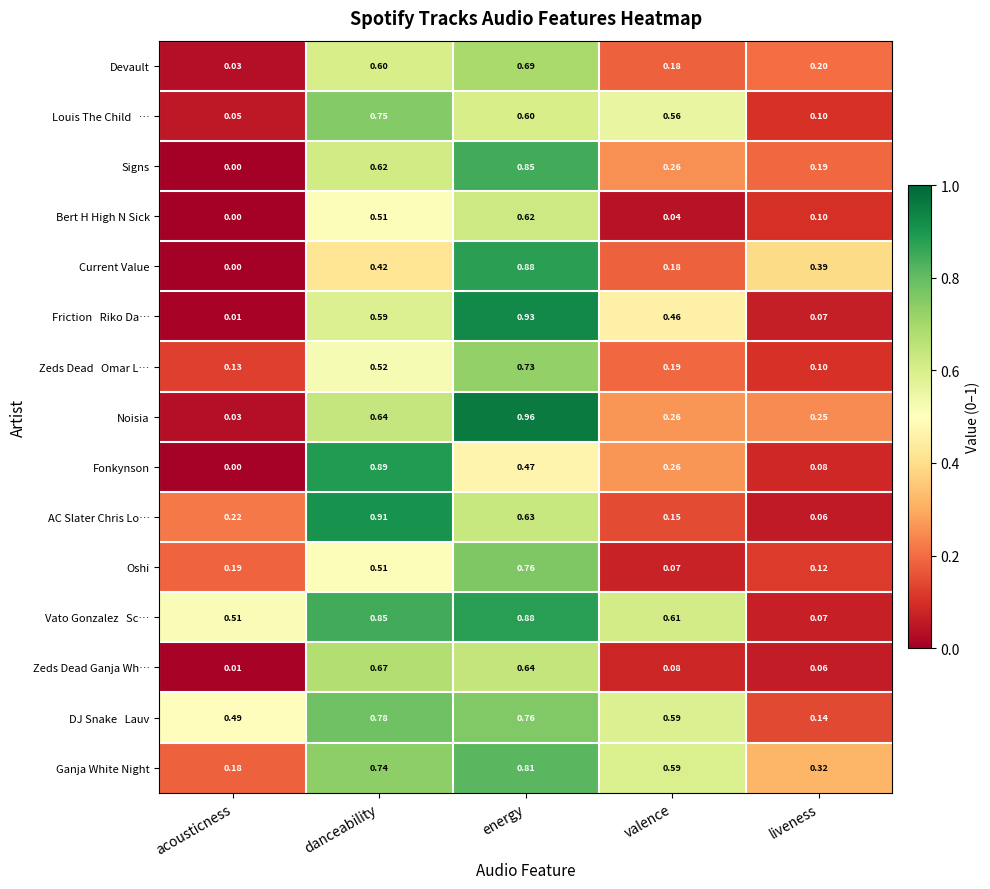

At which label is Devault closest to 0?

acousticness